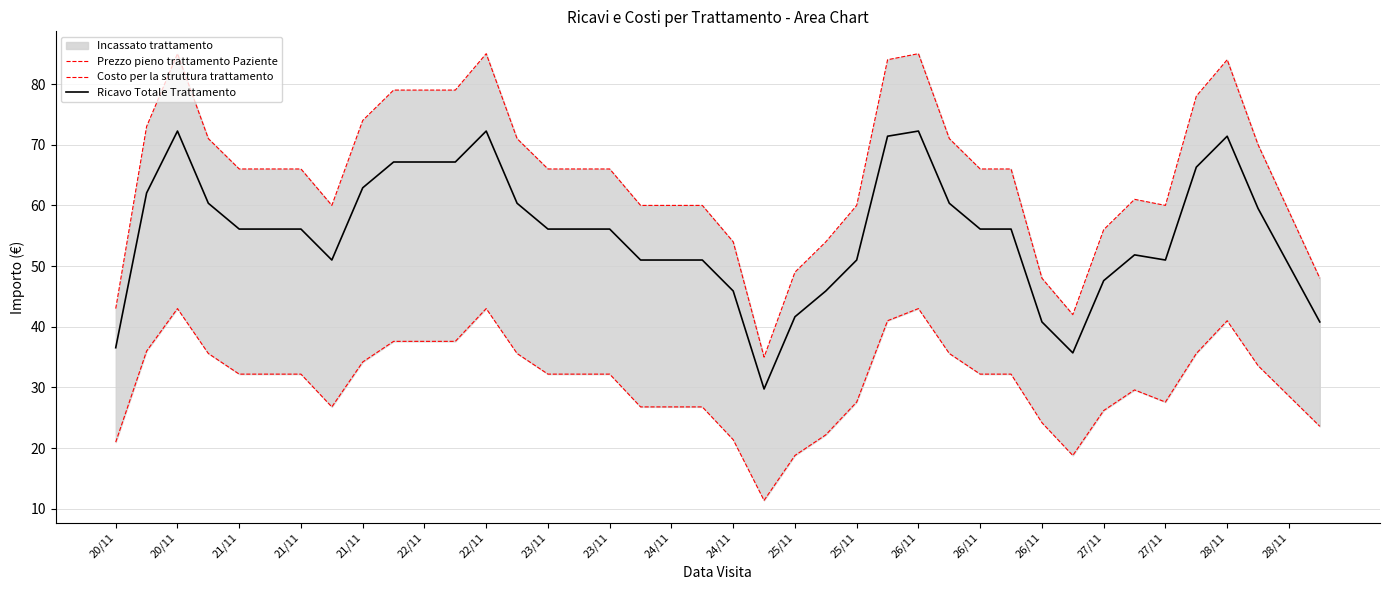

What is the sum of all Costo per la struttura trattamento values?

1235.8